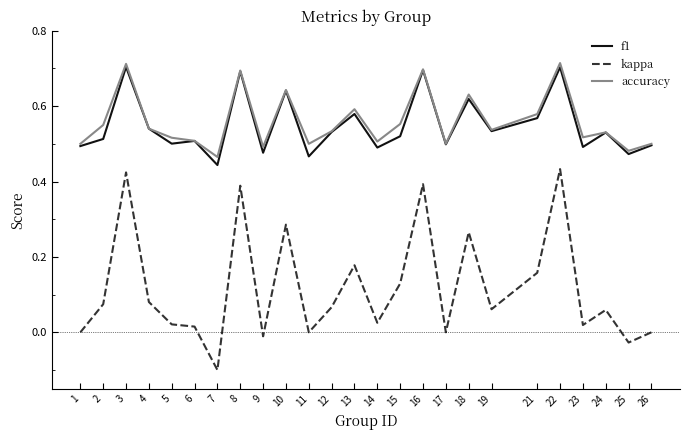

Is it true that f1 equals 0.3 at 3?

False